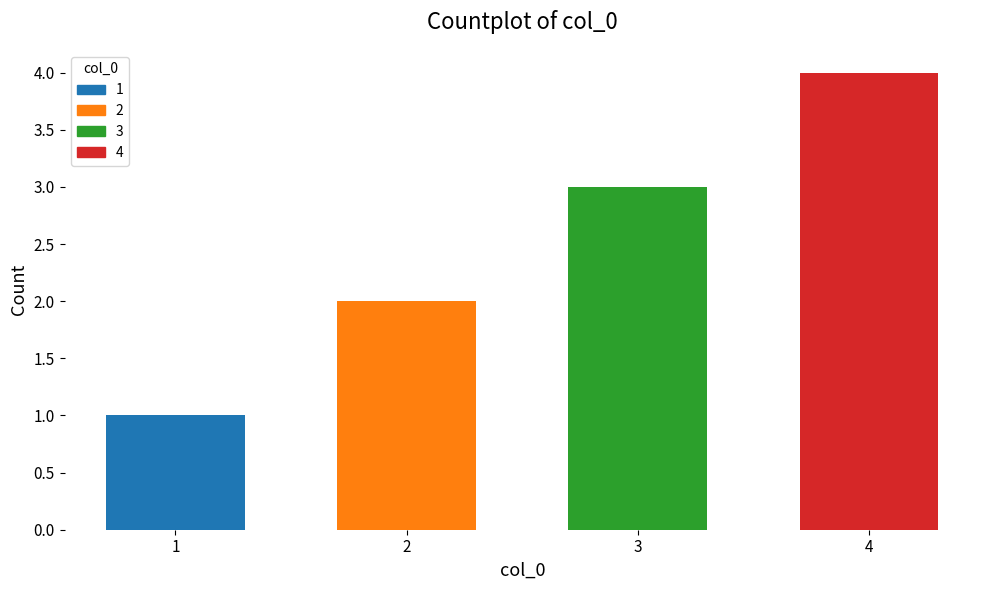

How many series are shown in this chart?

1